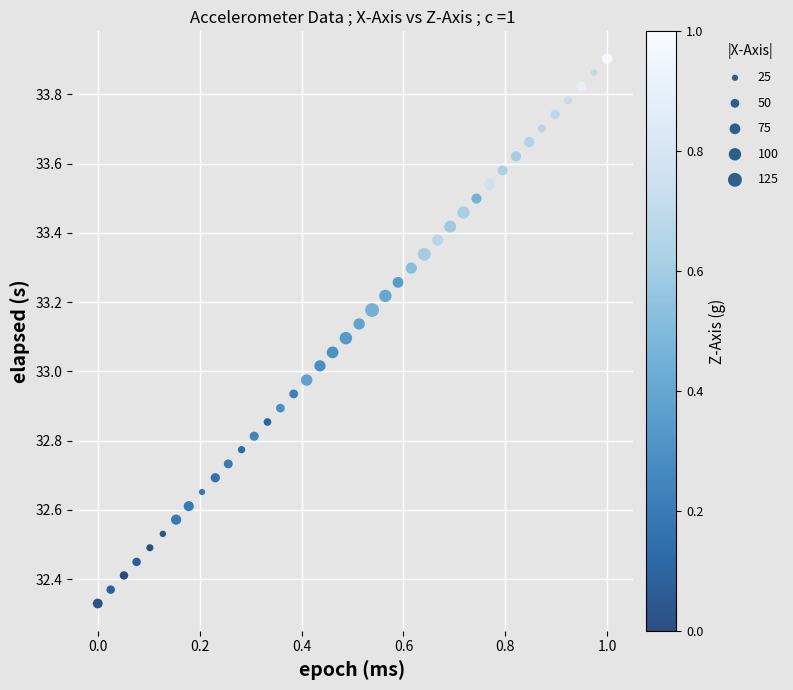

What is the range of Y values (max minus min)?

1.6